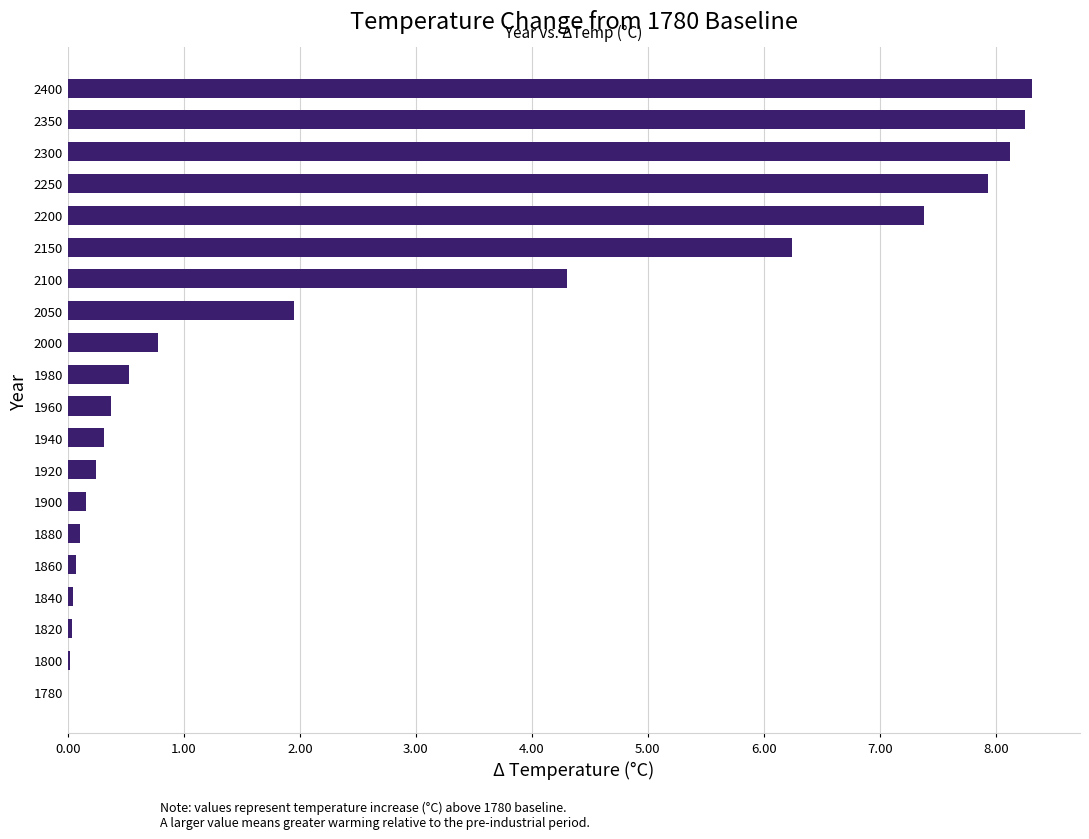

What is the change in value from 1920 to 2100?

+4.1